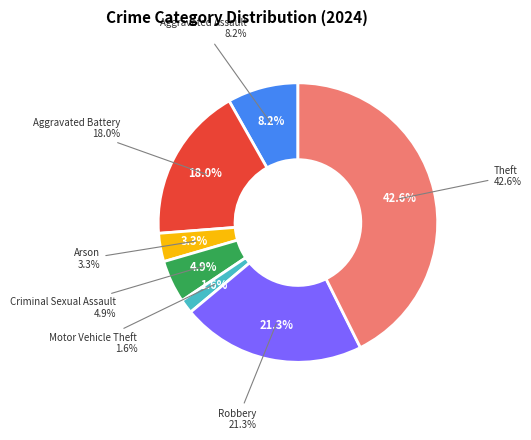

Which slice is the largest?

Theft